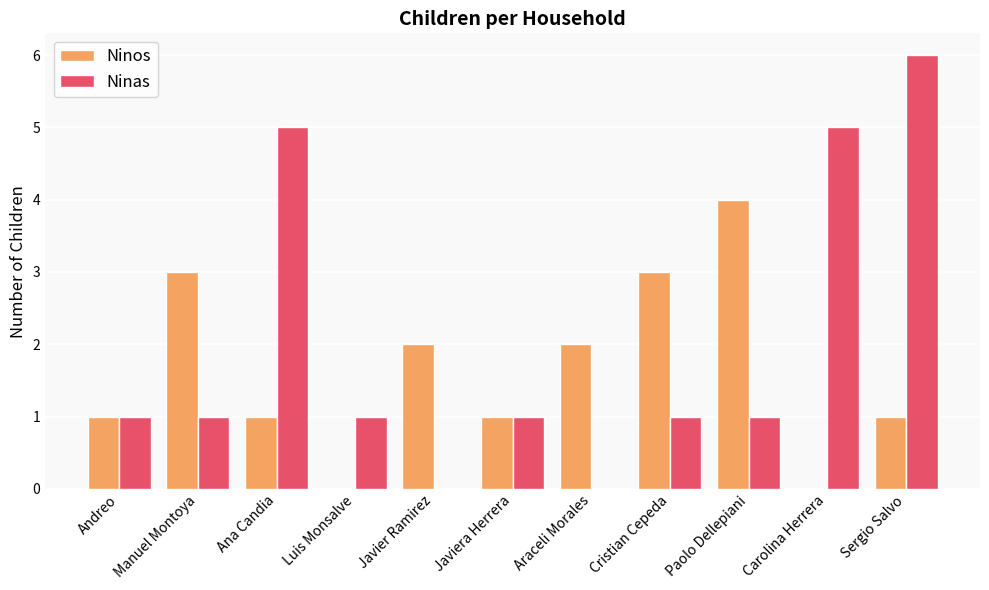

The Ninas series shows 1 at Cristian Cepeda. True or false?

True